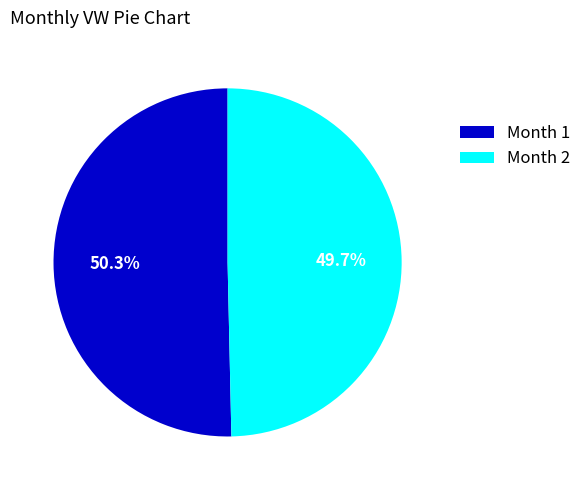

Which slice is the smallest?

Month 2